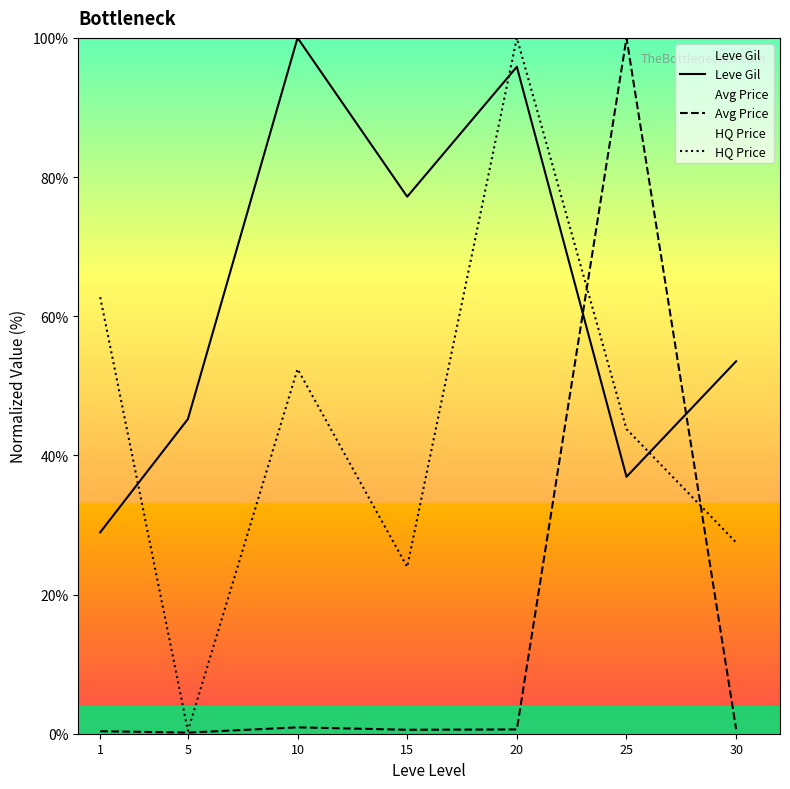

Between 1 and 15, which is larger?

15